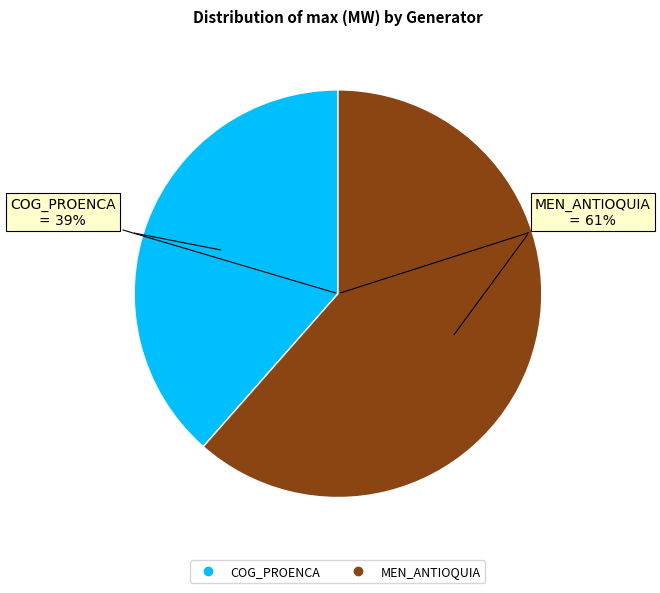

Does any single category account for the majority?

Yes